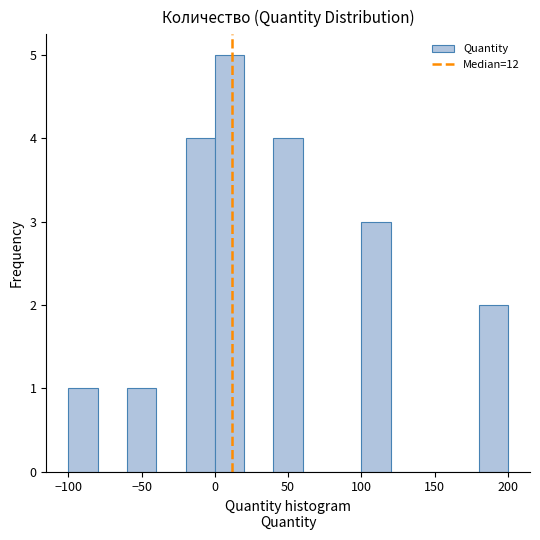

Reading left to right, list every bar in this chart as the range it spans on the x-axis followed by its height. The values are not printed on the chart, so give them approximately, as read against the axis.

-100 to -80: 1
-80 to -60: 0
-60 to -40: 1
-40 to -20: 0
-20 to 0: 4
0 to 20: 5
20 to 40: 0
40 to 60: 4
60 to 80: 0
80 to 100: 0
100 to 120: 3
120 to 140: 0
140 to 160: 0
160 to 180: 0
180 to 200: 2